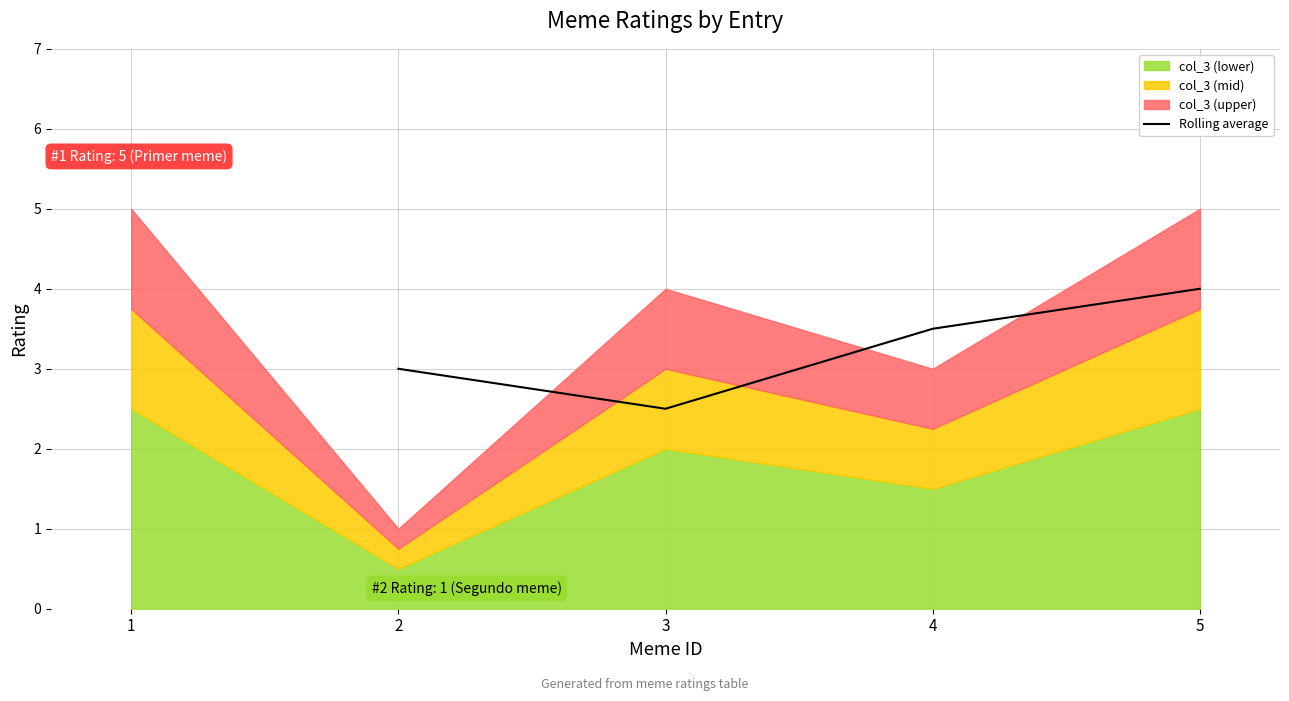

List the labels in order of Rolling average value, largest first.

5, 4, 2, 3